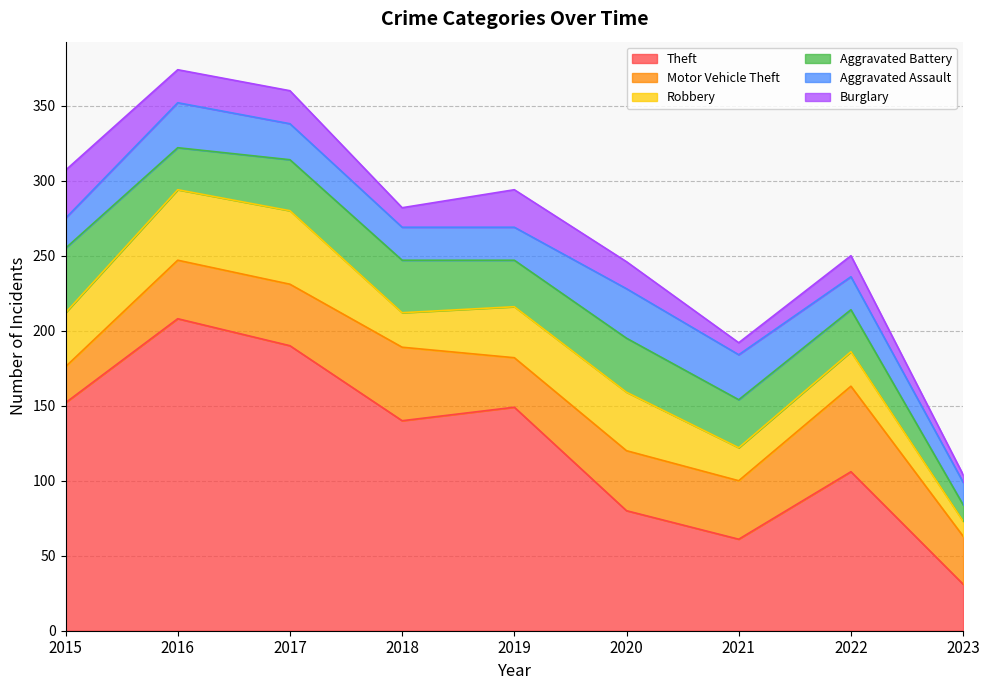

True or false: Aggravated Assault and Motor Vehicle Theft cross at least once.

False